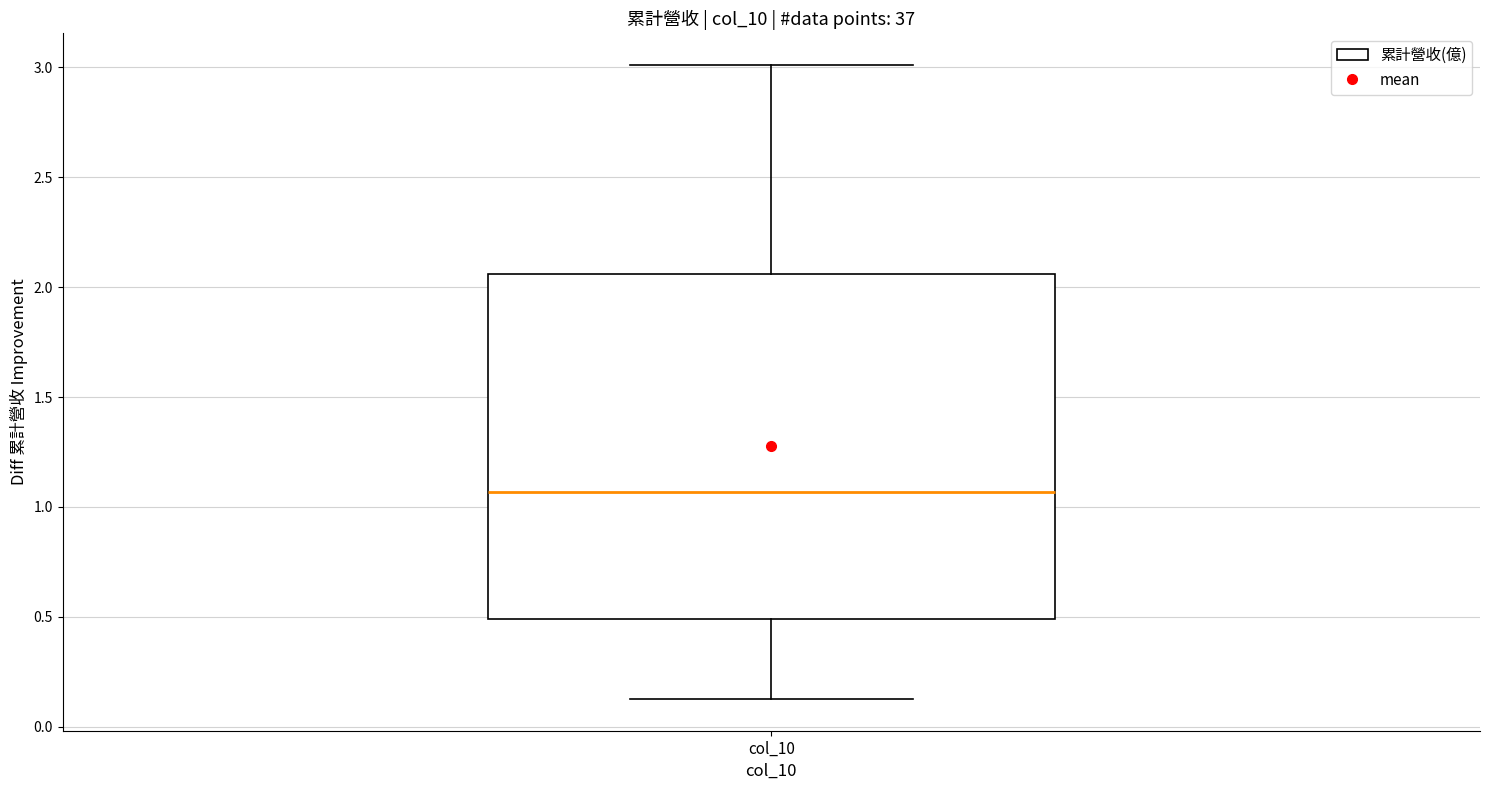

Read this box plot against the y-axis: the position of the median line, the range covered by the box, and the ends of both whiskers. The values are not printed on the chart, so give them approximately, as read against the axis.

median 1.05, box 0.50 to 2.05, whiskers 0.15 to 3.00